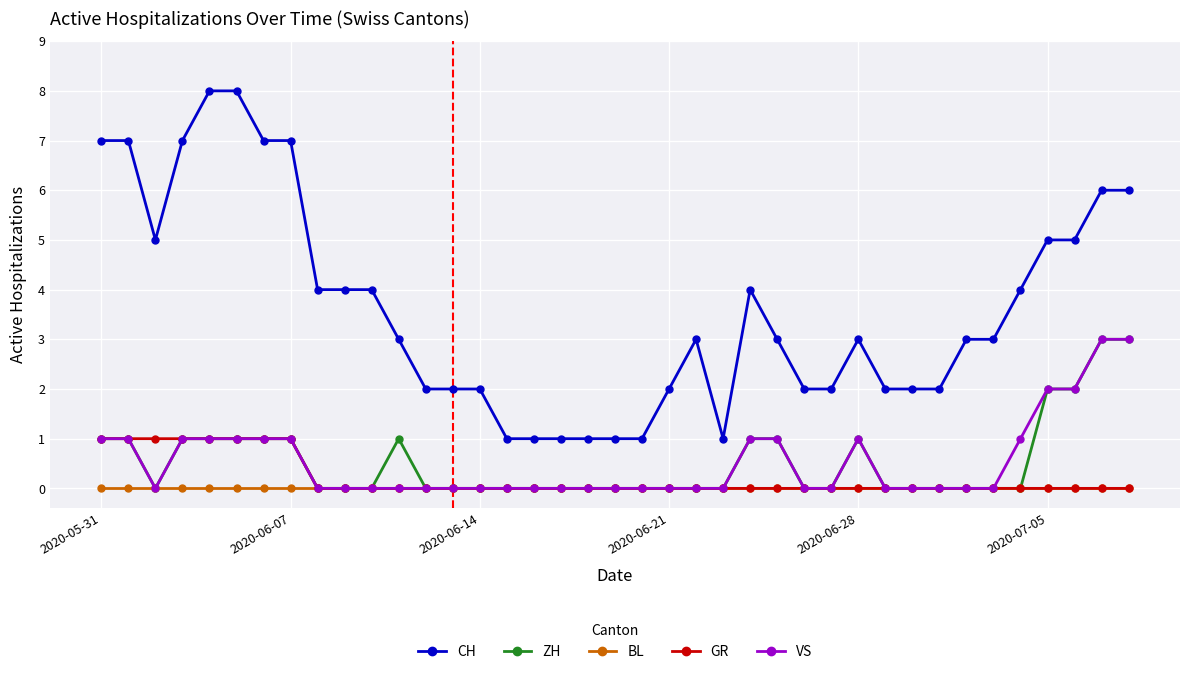

Which series has the largest range (max minus min)?

CH